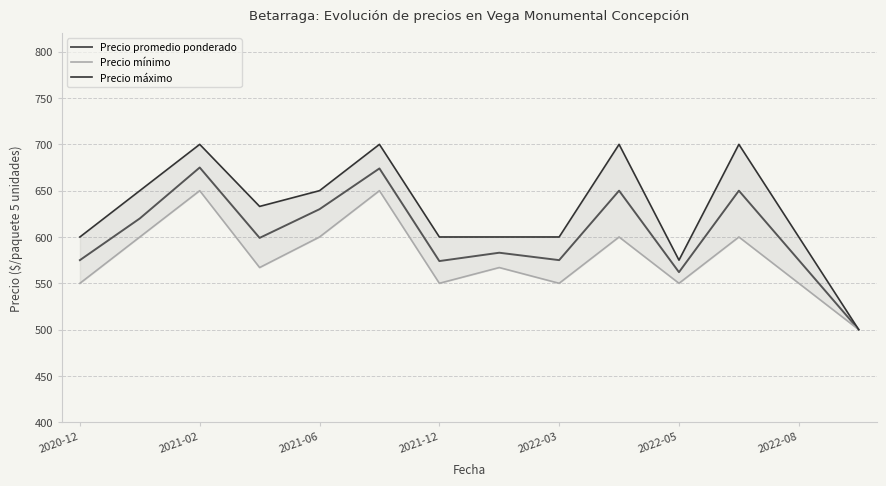

What is the lowest value of the Precio promedio ponderado series?

500